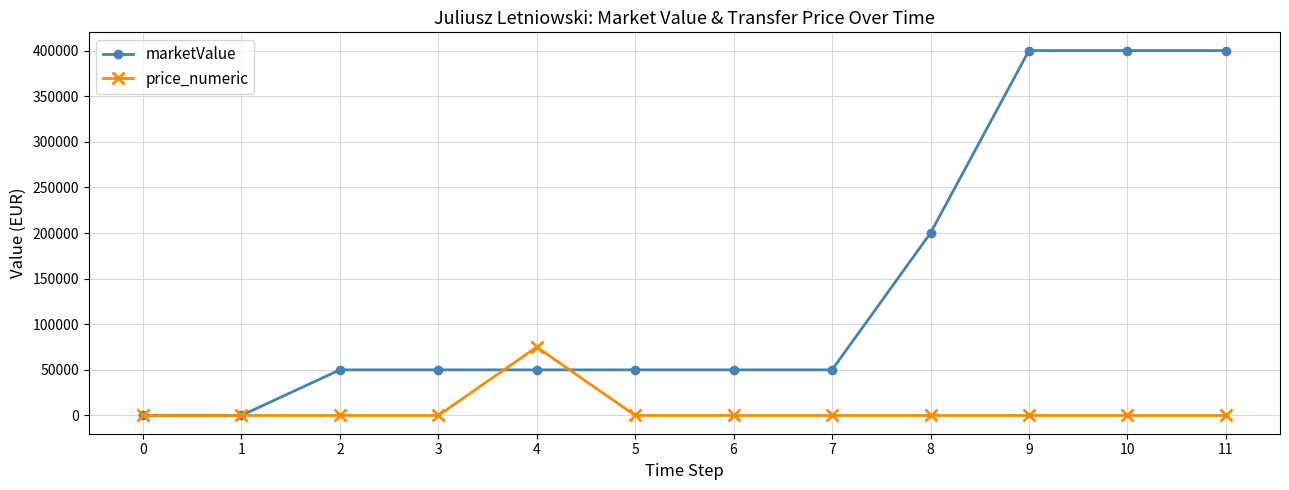

What is the highest value of the marketValue series?

400000